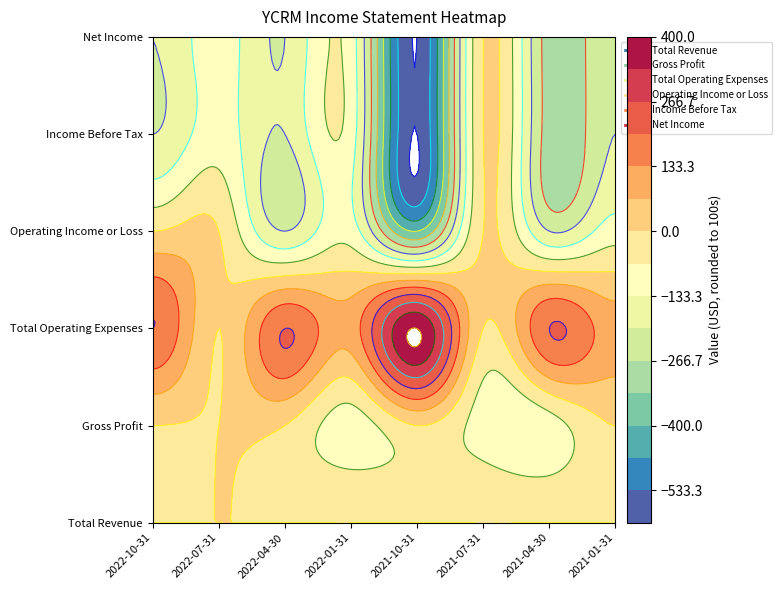

What is the sum of all Income Before Tax values?

-1700